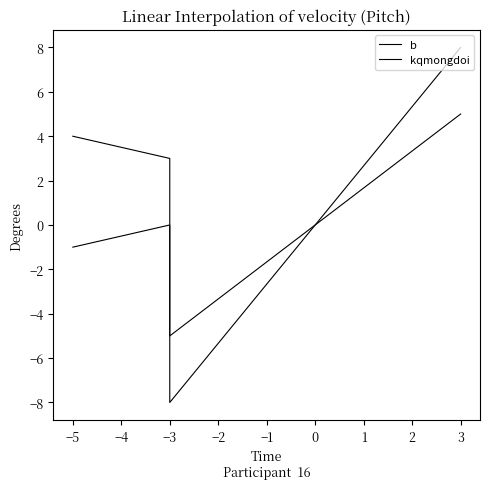

Does the chart have visible grid lines?

No